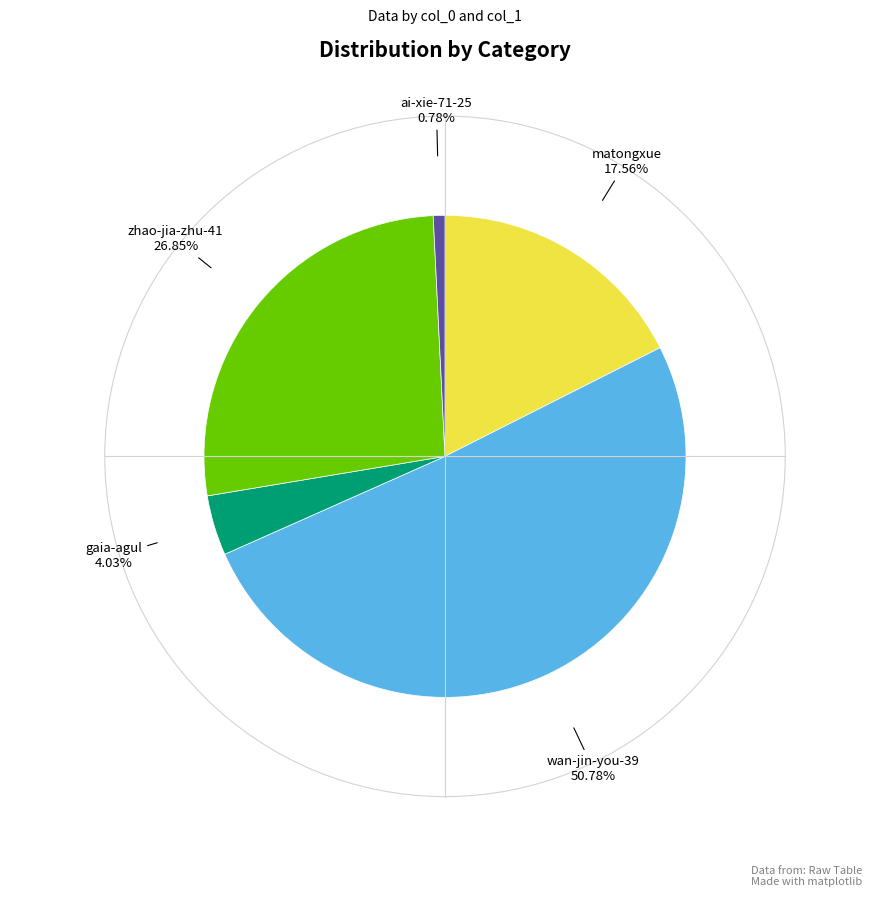

What percentage is the gaia-agul slice, to the nearest percent?

4%